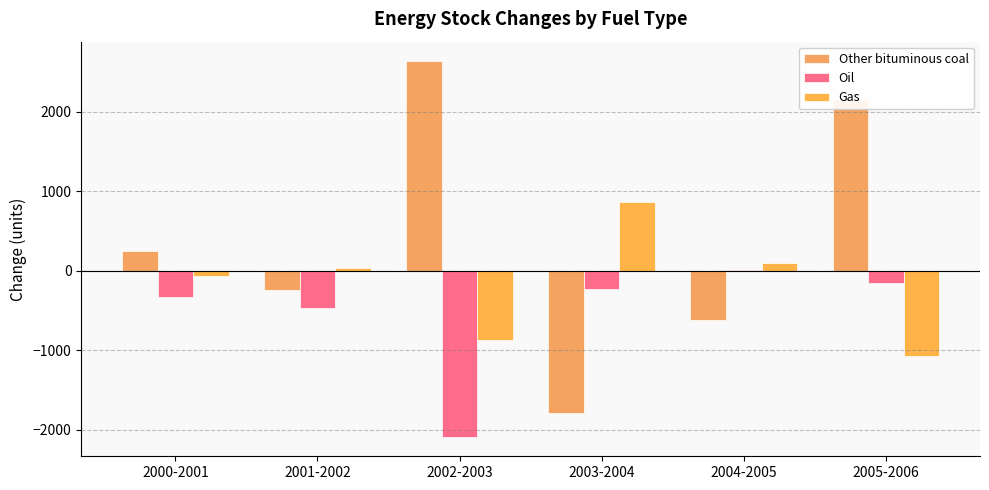

Which category has the highest value in the Oil series?

2004-2005